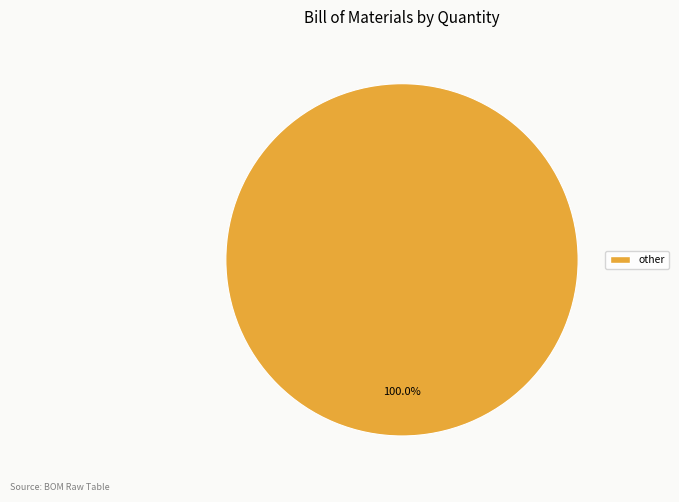

Is there a majority slice in this chart?

Yes